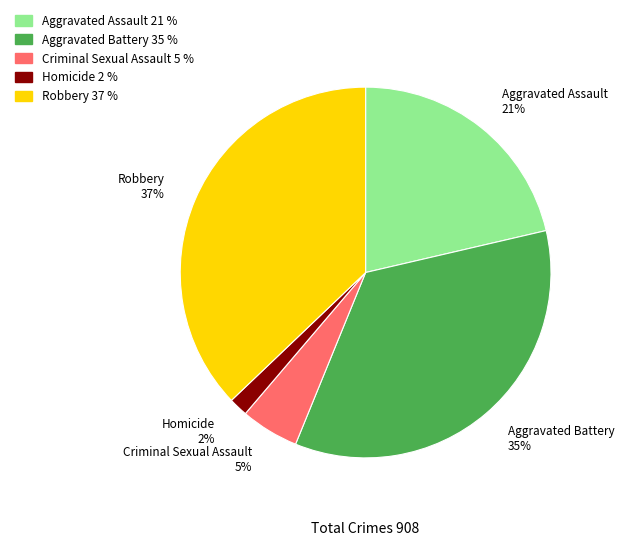

To the nearest percent, what portion does Robbery represent?

37%